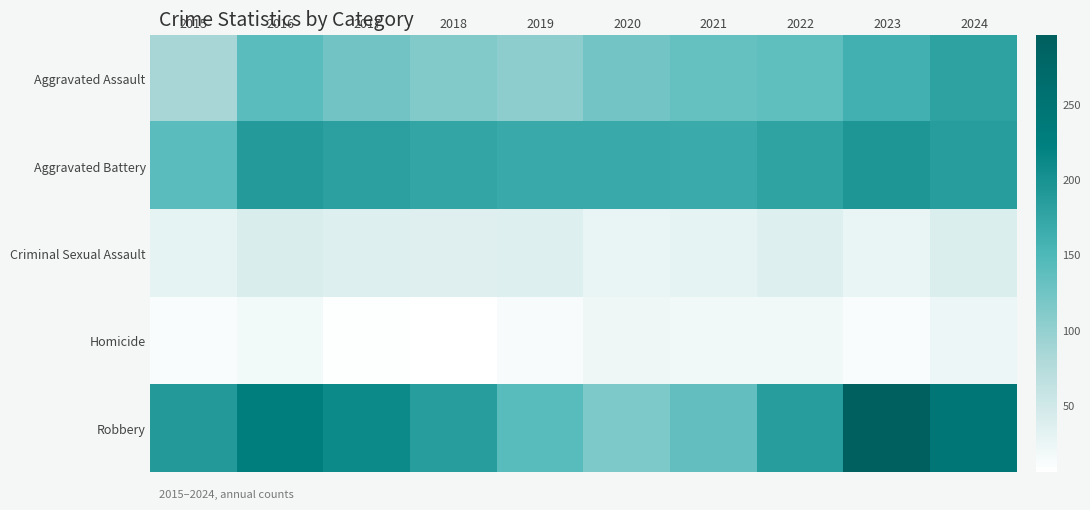

Reading left to right, list all the values displayed in this chart.

Aggravated Assault: 2015=86	2016=141	2017=124	2018=113	2019=105	2020=123	2021=133	2022=138	2023=161	2024=180
Aggravated Battery: 2015=141	2016=189	2017=181	2018=174	2019=170	2020=170	2021=169	2022=179	2023=195	2024=185
Criminal Sexual Assault: 2015=29	2016=42	2017=37	2018=36	2019=37	2020=27	2021=29	2022=37	2023=27	2024=39
Homicide: 2015=12	2016=18	2017=8	2018=6	2019=13	2020=22	2021=19	2022=20	2023=12	2024=23
Robbery: 2015=190	2016=227	2017=212	2018=186	2019=143	2020=116	2021=135	2022=186	2023=296	2024=243